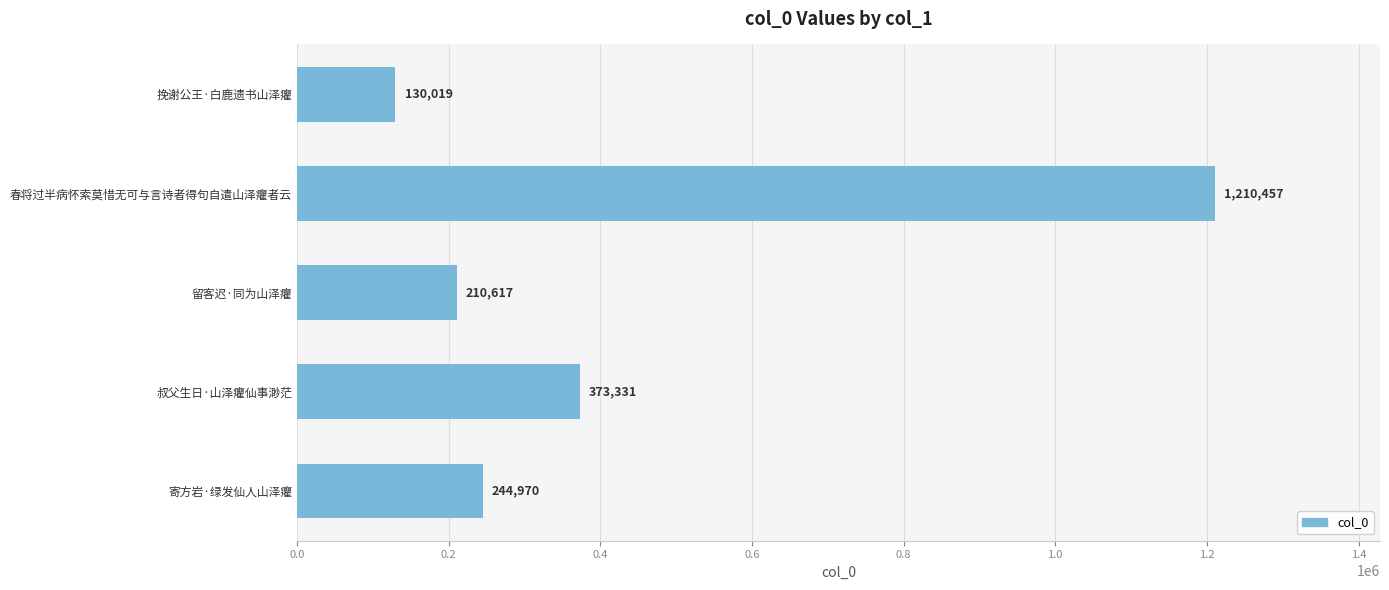

Reading top to bottom, what are all the values shown in this chart?

130019	1210457	210617	373331	244970